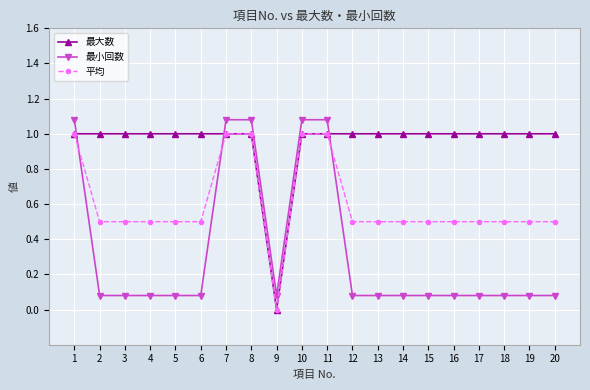

What is the value of the 最大数 point at the 8th from the left?

1.0